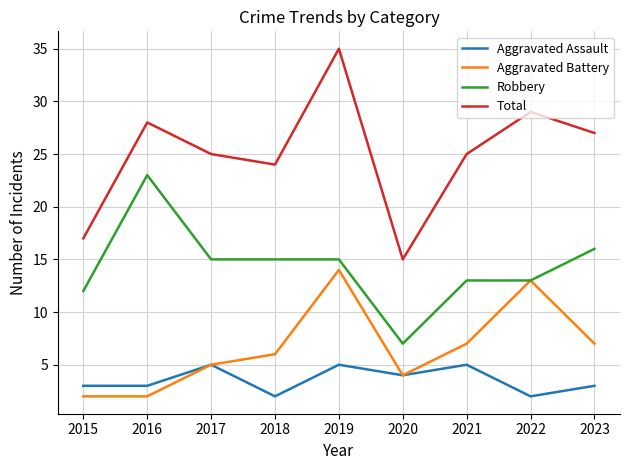

How many lines are shown in the chart?

4